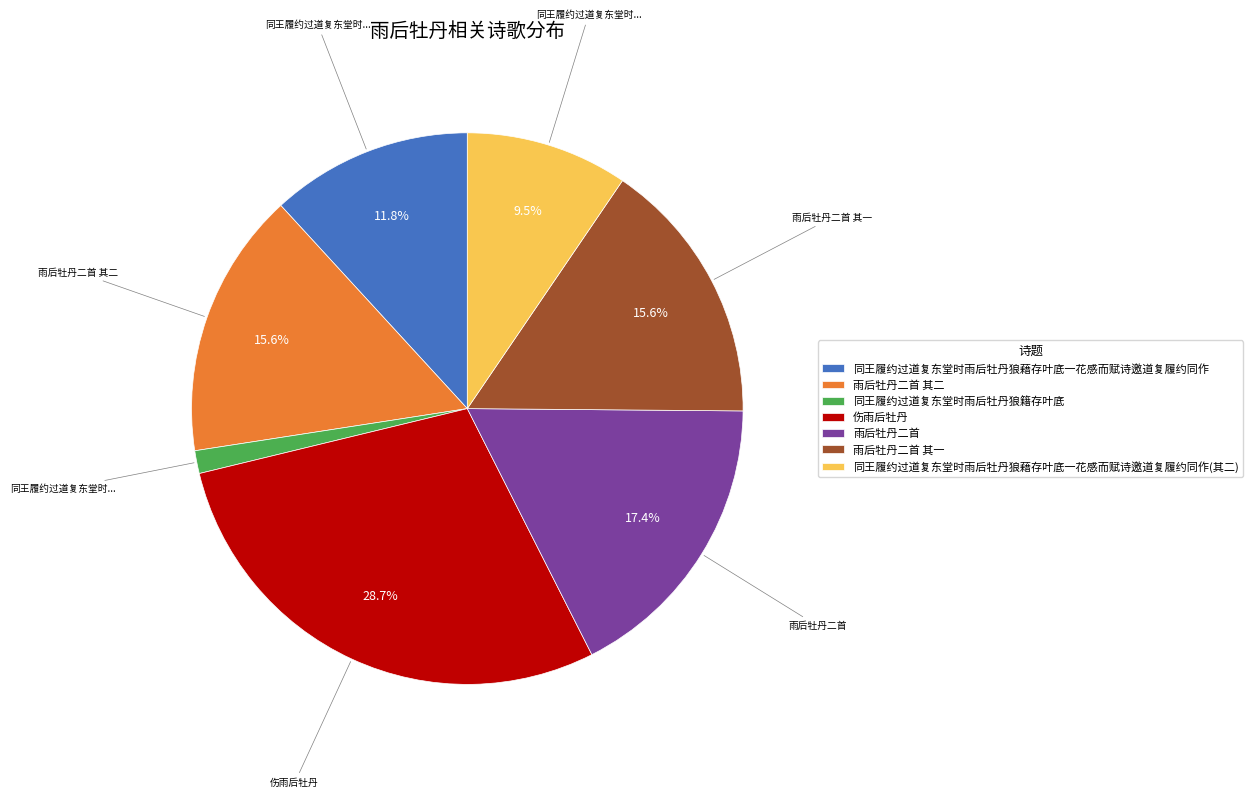

What is the largest slice in the pie chart?

伤雨后牡丹